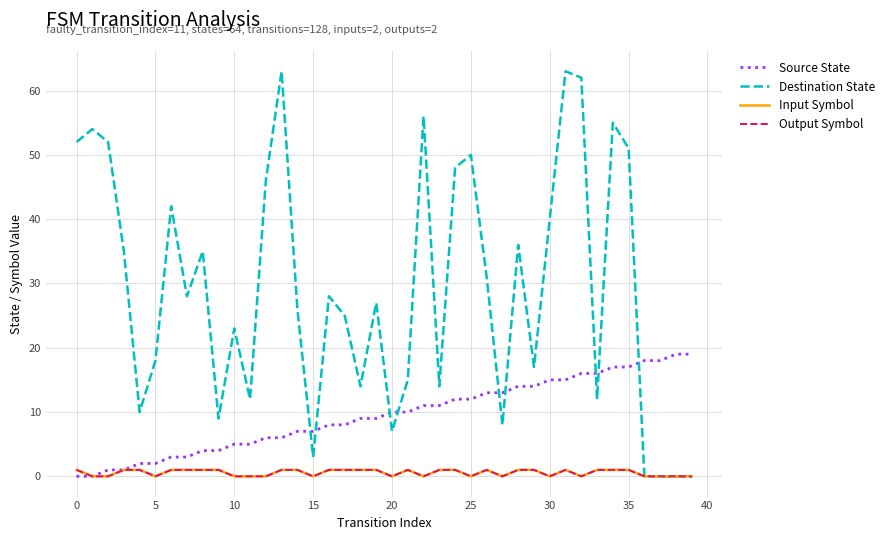

Does the chart display data point markers on the line(s)?

No